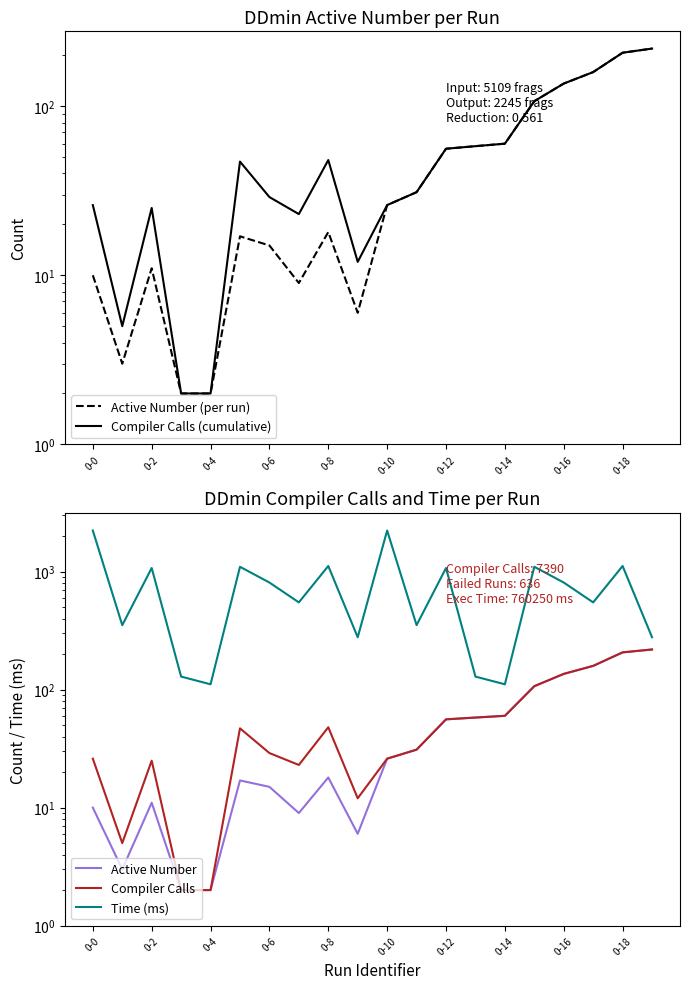

Reading left to right, extract all data points from this chart.

Active Number (per run): 10	3	11	2	2	17	15	9	18	6	26	31	56	58	60	107	136	159	207	219
Compiler Calls (cumulative): 26	5	25	2	2	47	29	23	48	12	26	31	56	58	60	107	136	159	207	219
Active Number: 10	3	11	2	2	17	15	9	18	6	26	31	56	58	60	107	136	159	207	219
Compiler Calls: 26	5	25	2	2	47	29	23	48	12	26	31	56	58	60	107	136	159	207	219
Time (ms): 2232	352	1074	129	111	1100	809	549	1117	278	2232	352	1074	129	111	1100	809	549	1117	278